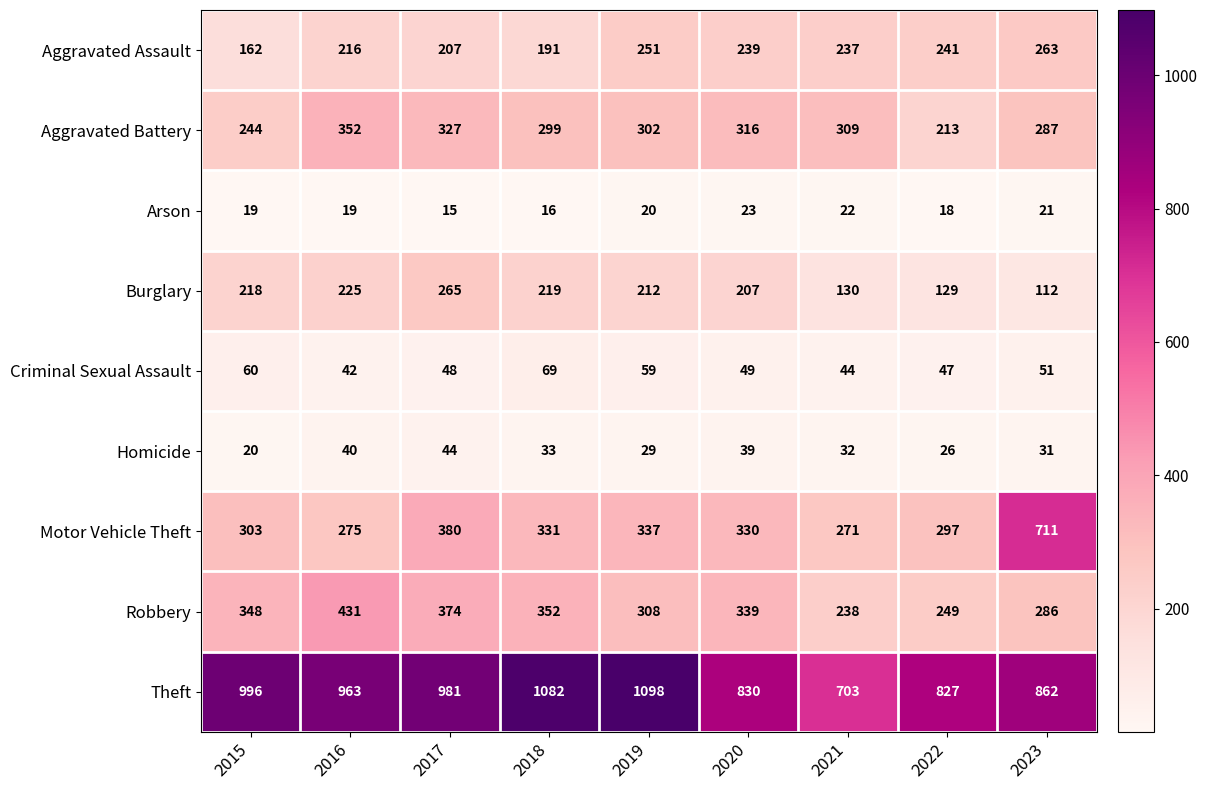

Which series has the largest range (max minus min)?

Motor Vehicle Theft